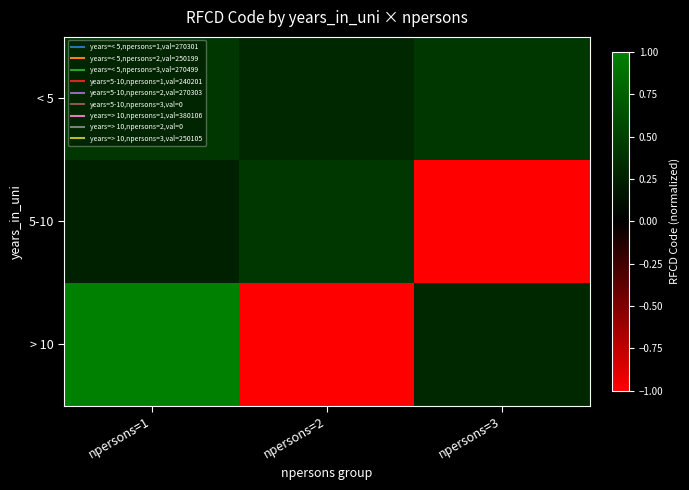

What is the total value across all series at npersons=3?

-0.3